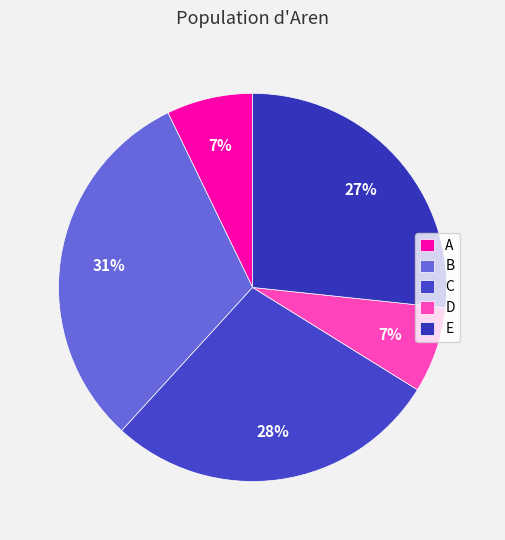

What is the change in value from B to C?

-0.5